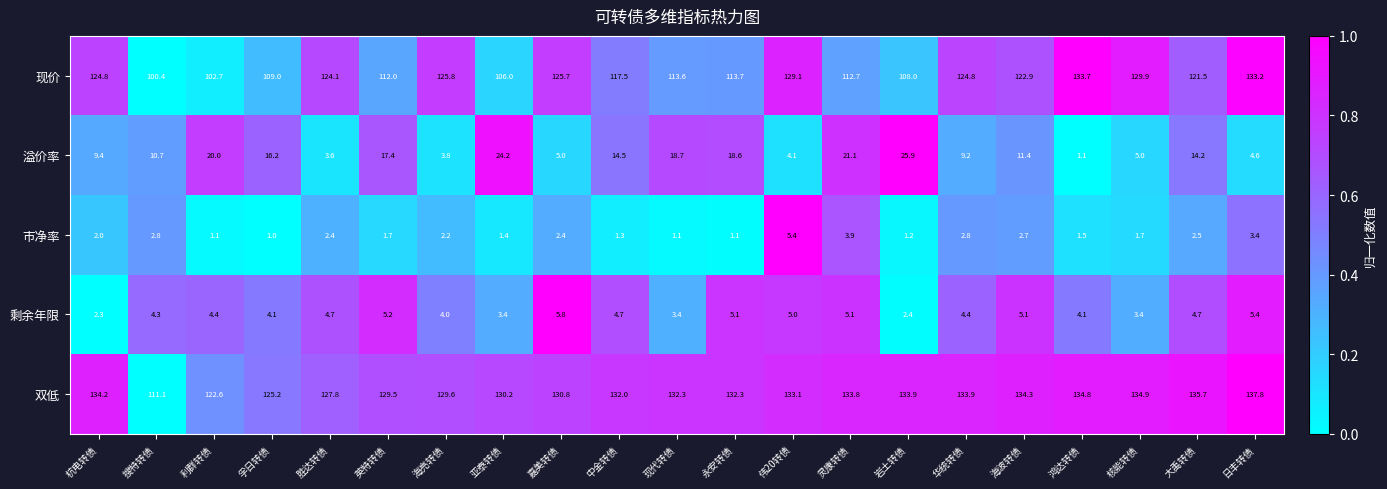

Is it true that 现价 equals 186.1 at 核能转债?

False